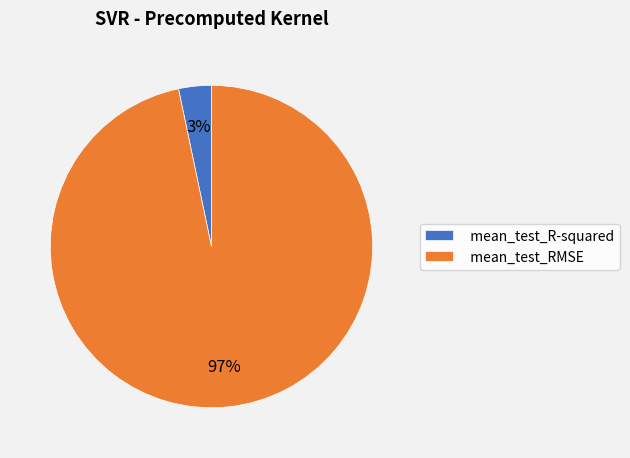

Which has a higher value, mean_test_RMSE or mean_test_R-squared?

mean_test_RMSE